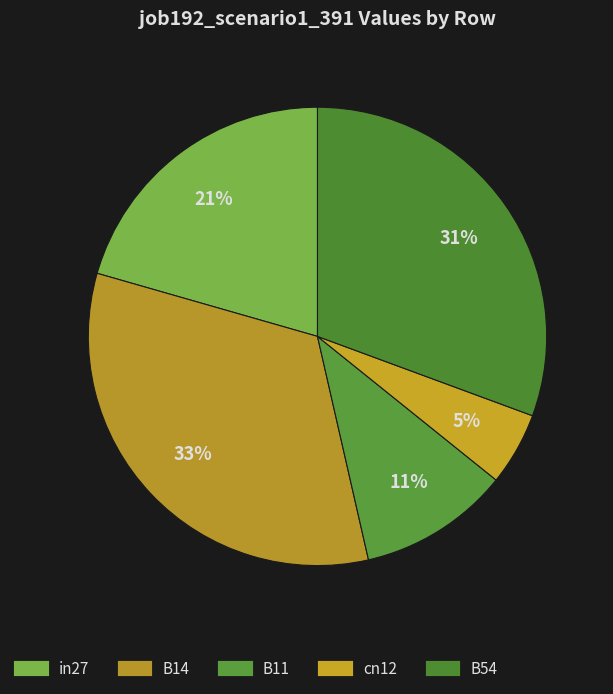

How many segments does this pie chart have?

5